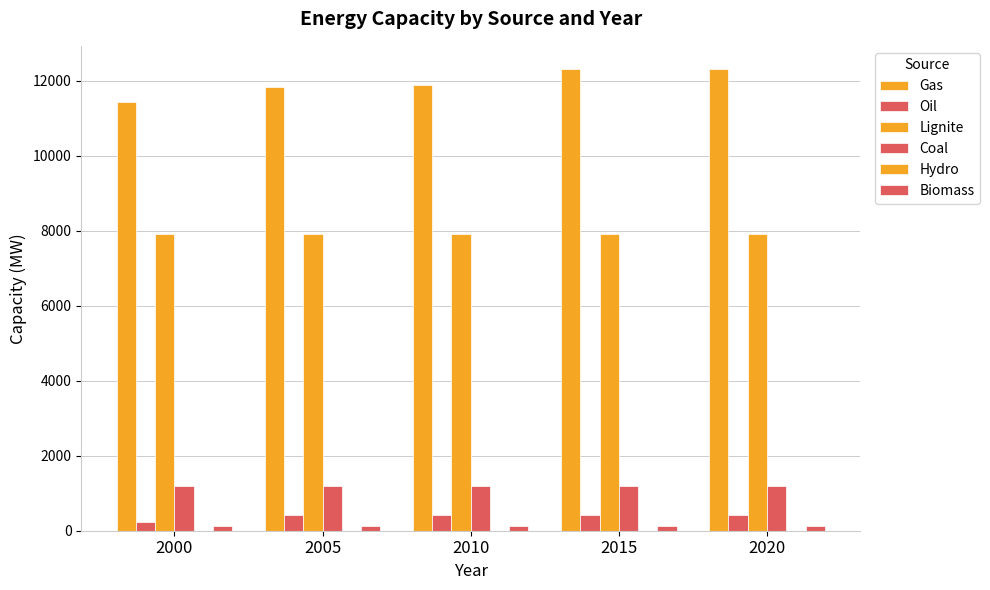

At which label is Coal closest to 1194?

2000